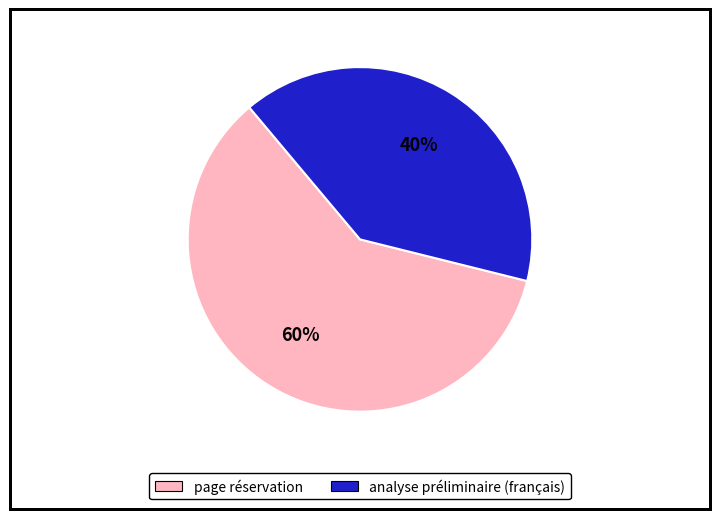

To the nearest percent, what percentage of the pie is page réservation?

60%